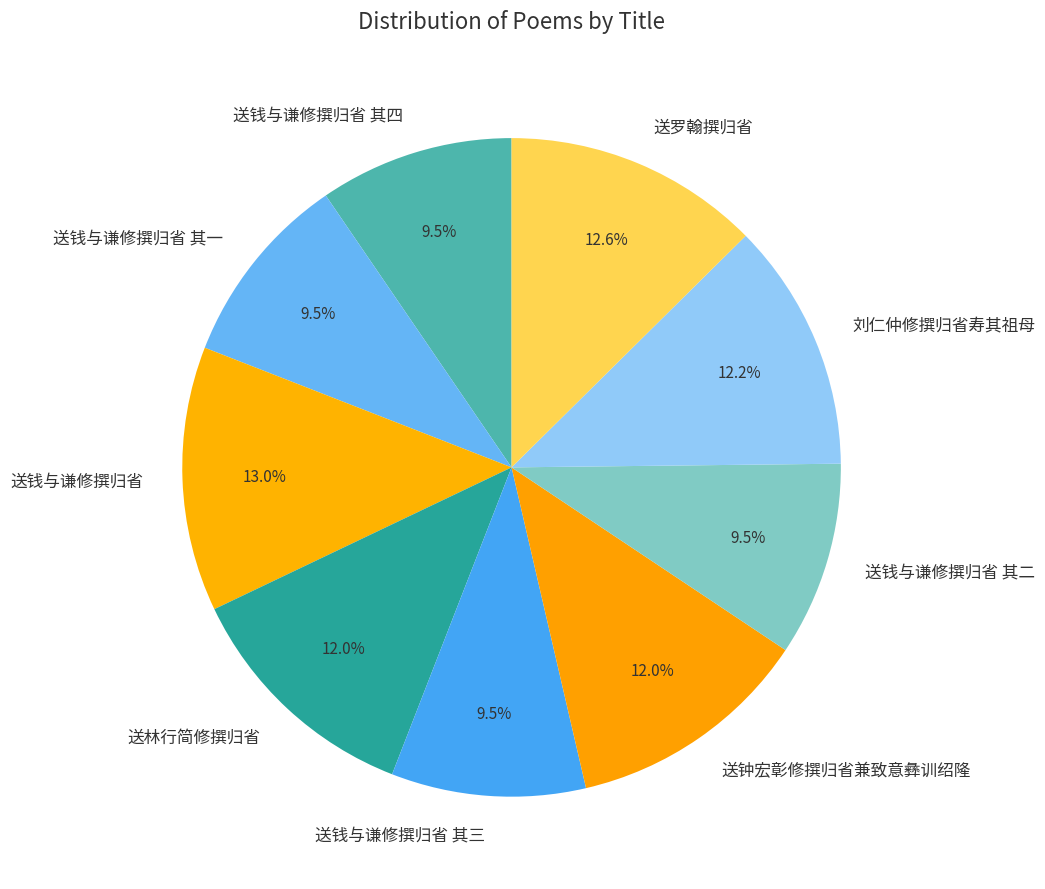

How much of the chart is everything except 送林行简修撰归省?

88.0%